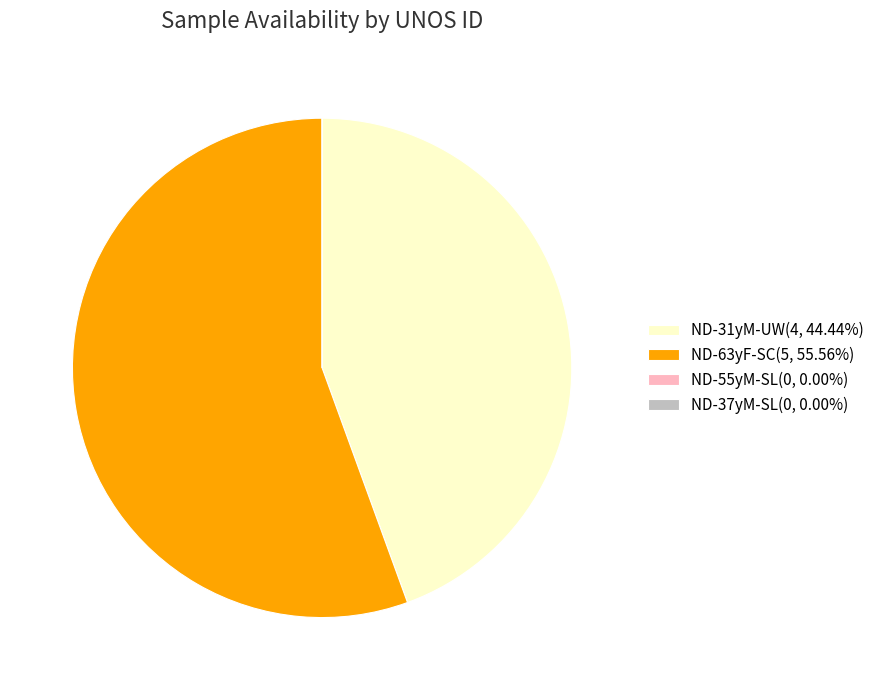

Is ND-31yM-UW(4, 44.44%) the majority of the pie?

No